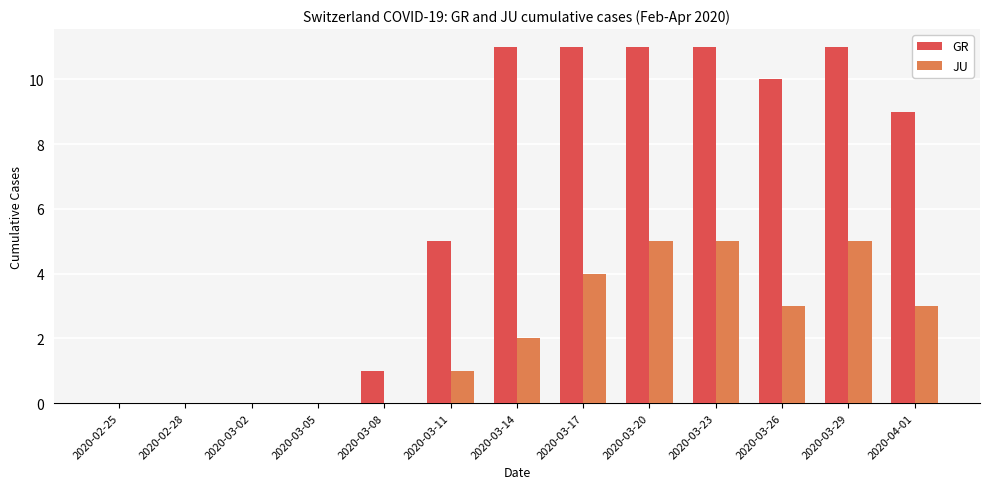

How many series are shown in this chart?

2